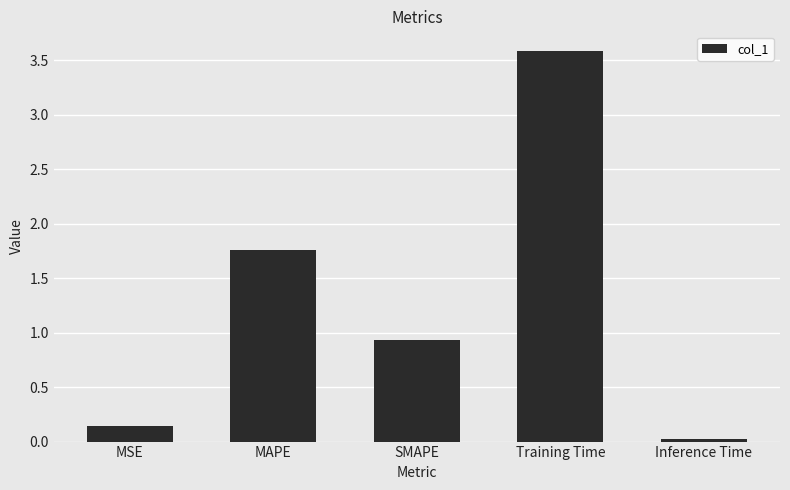

What is the difference between the maximum and minimum values?

3.6